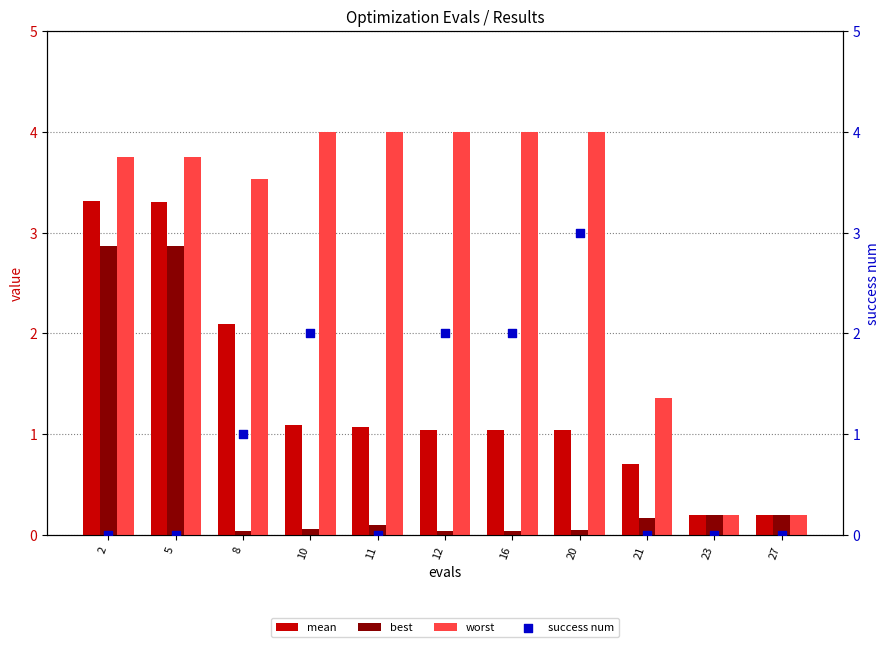

Which series has the largest Y range (max minus min)?

worst